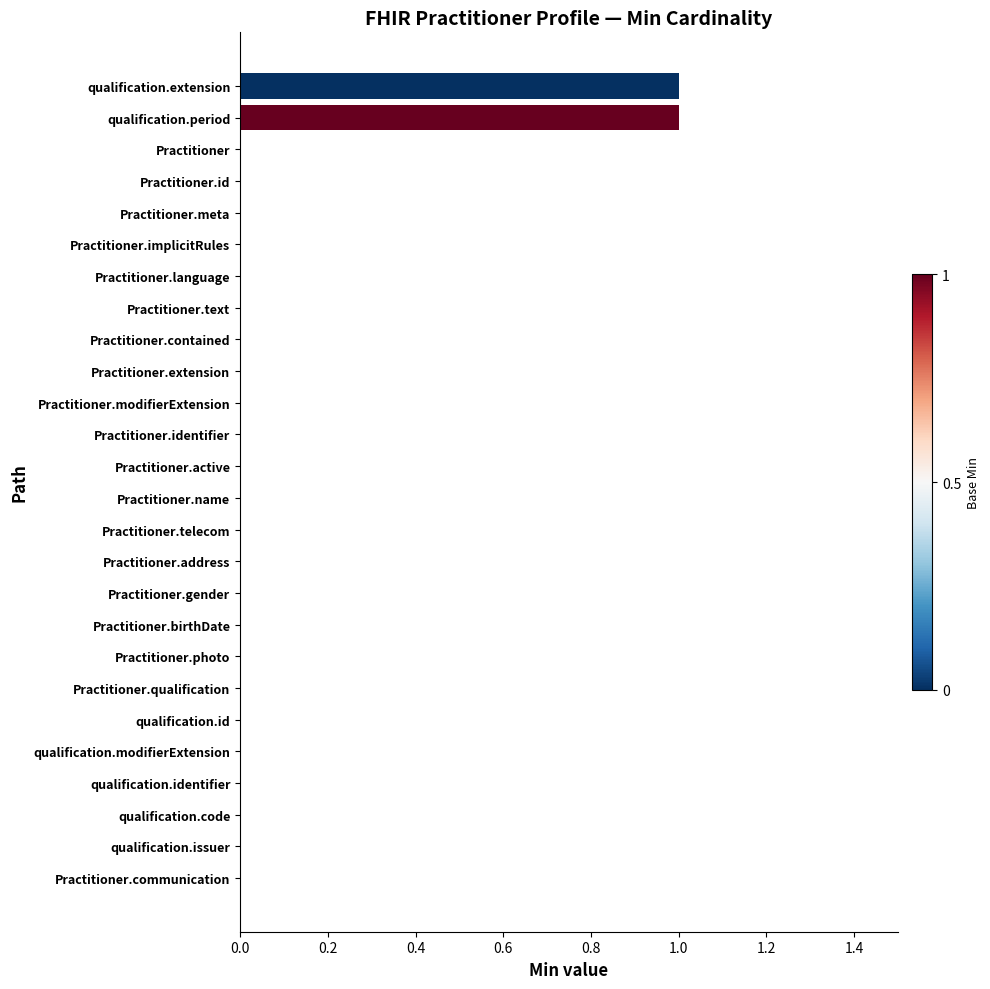

The value at qualification.period is 0. True or false?

False